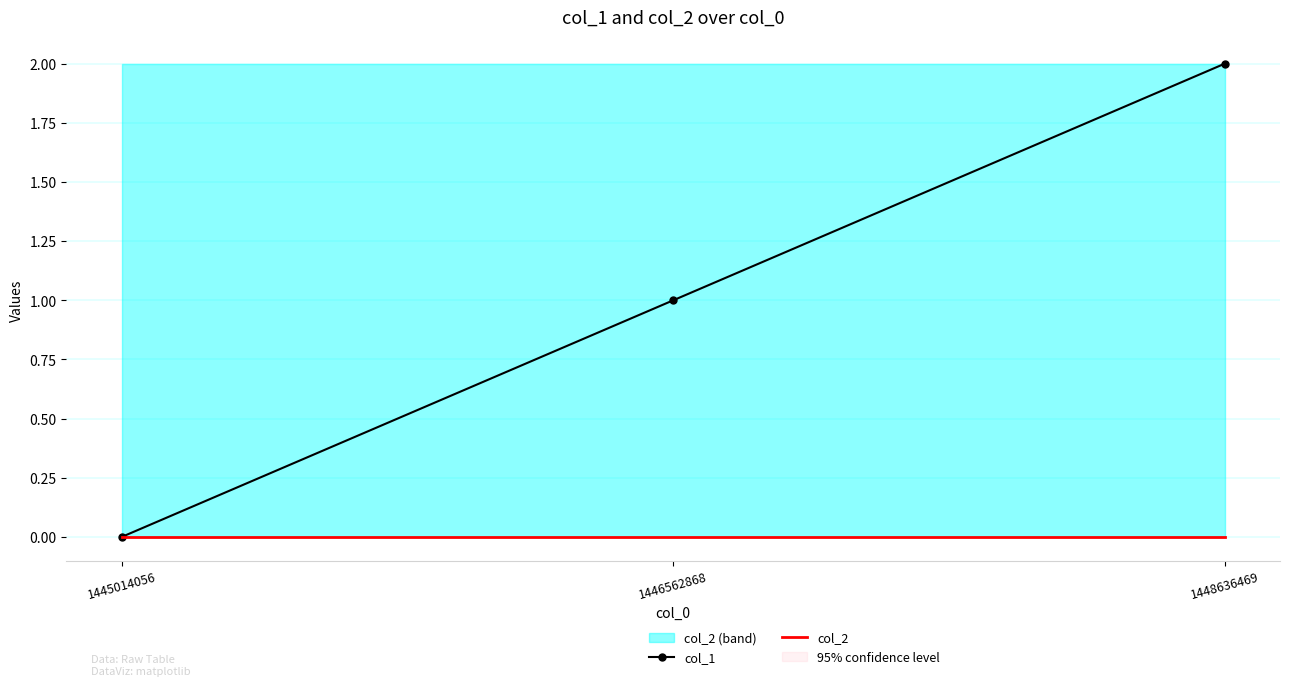

Rank the series at 1445014056 from highest to lowest value.

col_1, col_2